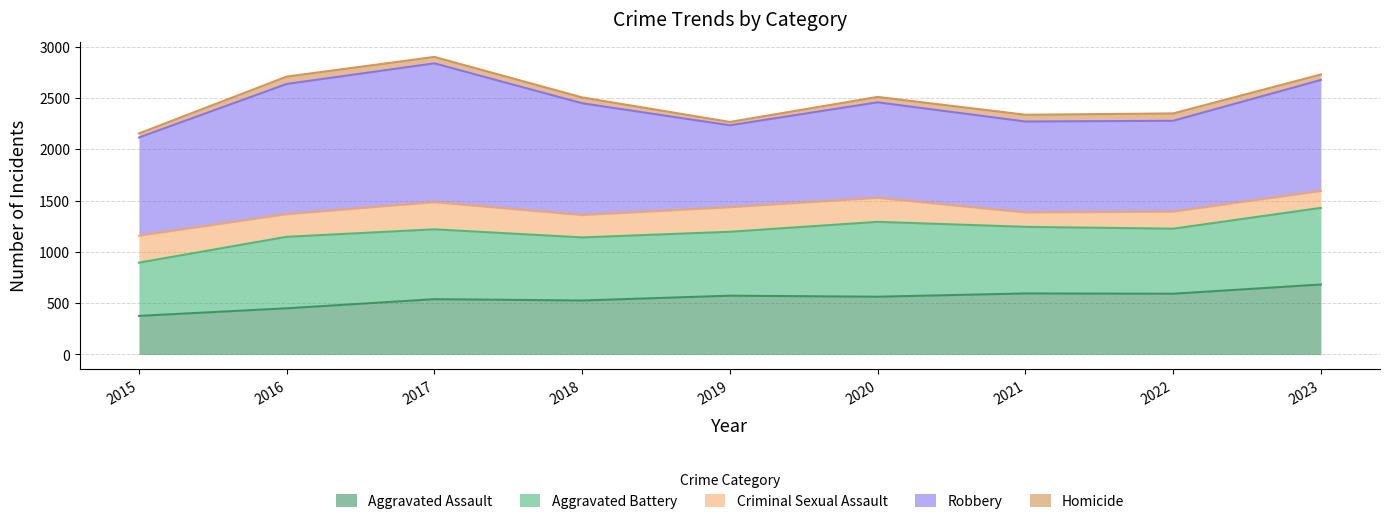

What is the sum of all Homicide values?

510